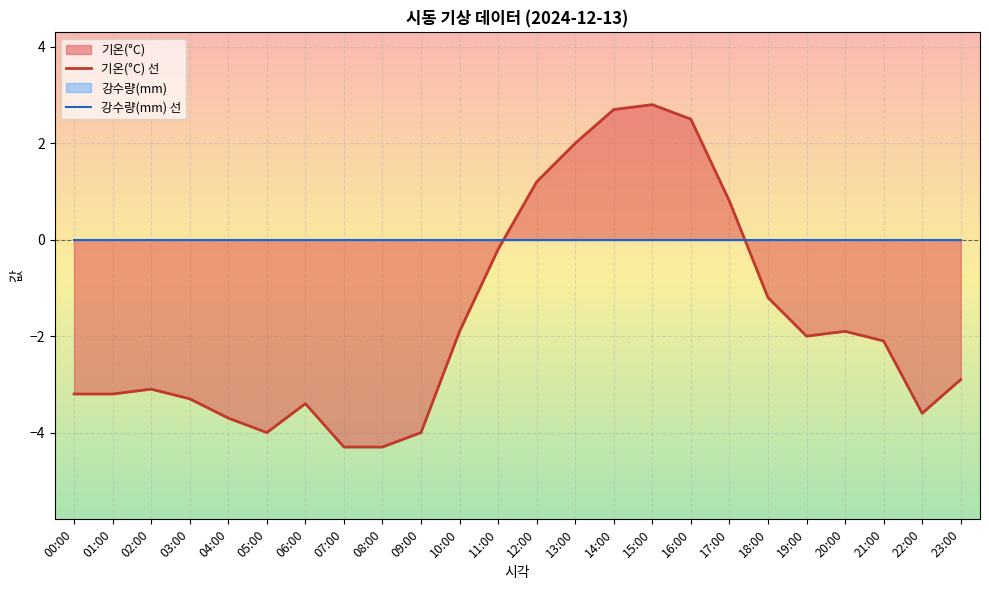

How many intersections are there between 기온(°C) 선 and 강수량(mm) 선?

2